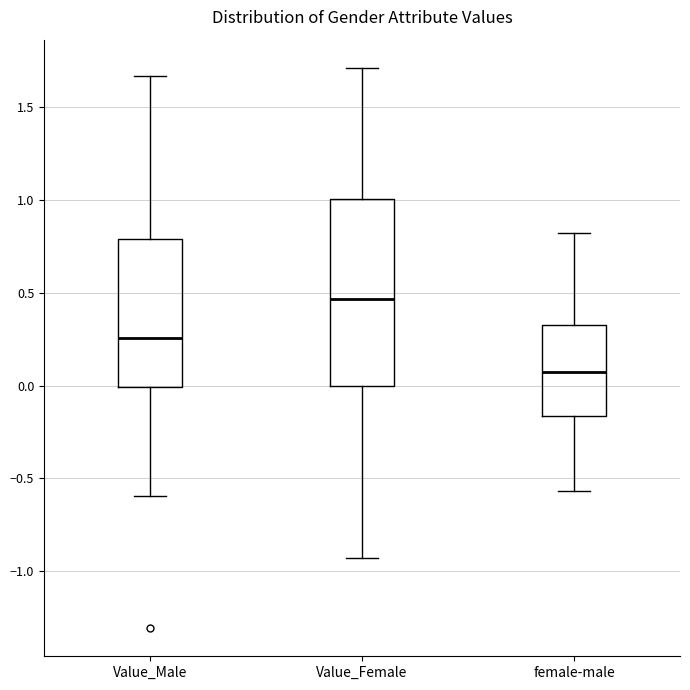

Which box is the tallest, from its lower edge to its upper edge?

Value_Female